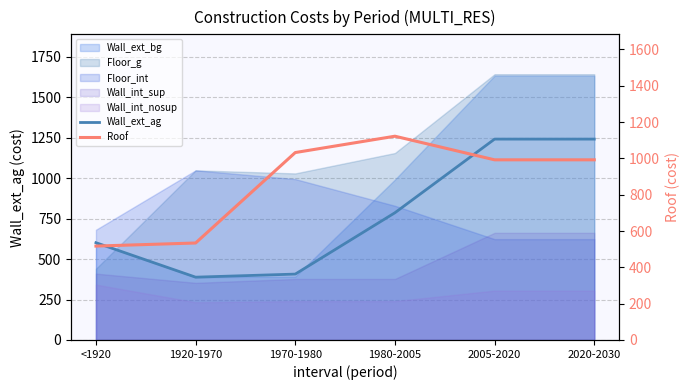

How many lines are shown in the chart?

2